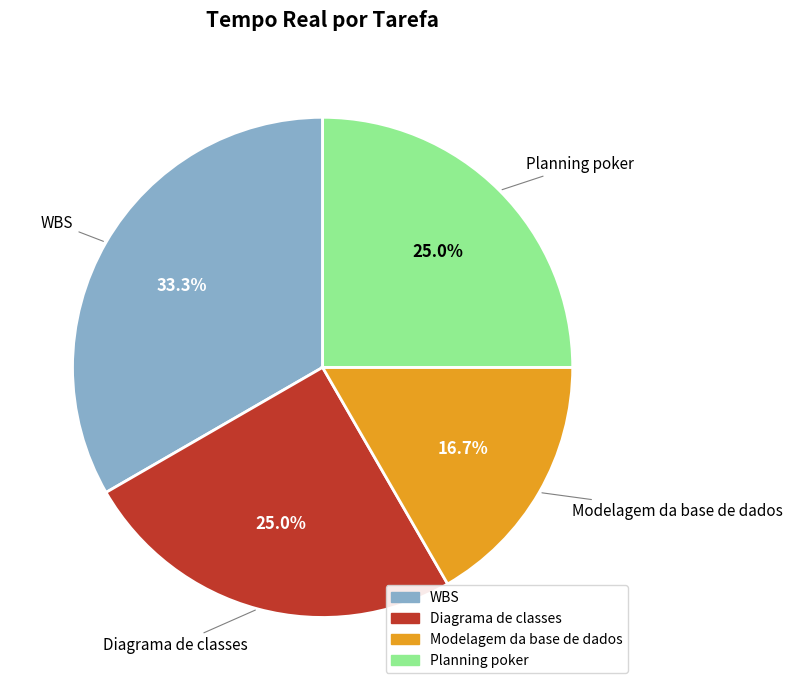

What is the largest slice in the pie chart?

WBS